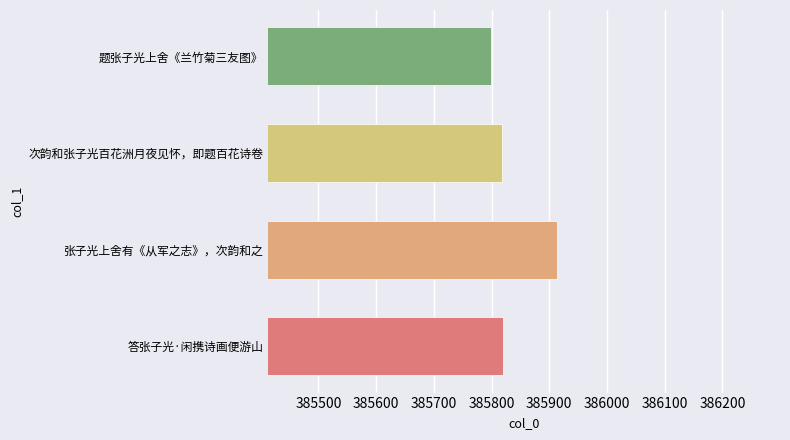

What is the smallest value displayed?

385799